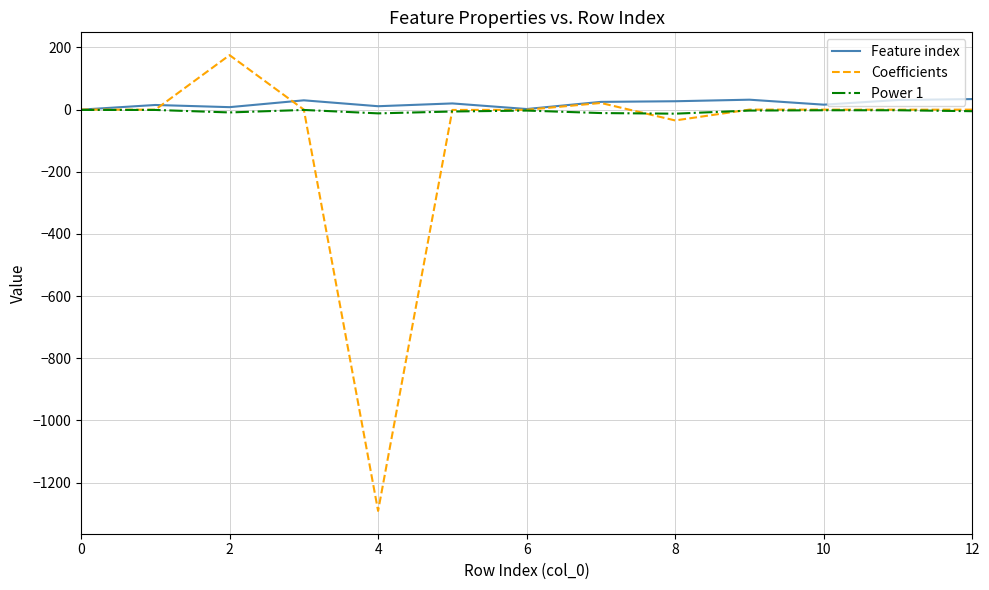

What is the greatest value displayed?

175.4